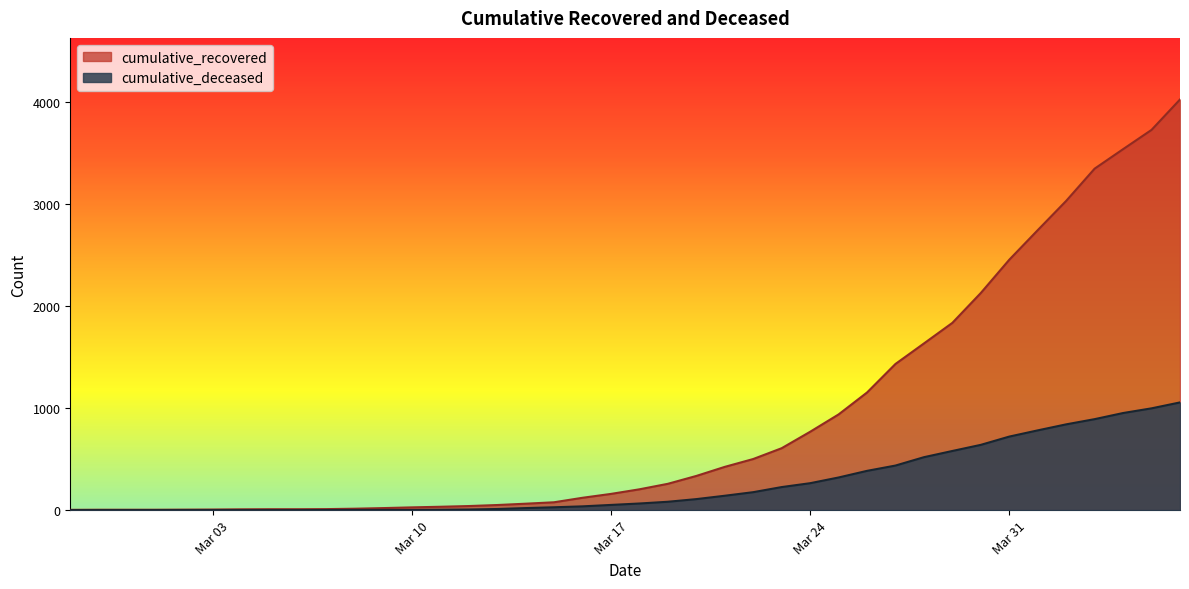

What is the value of the cumulative_recovered point at the 13th from the left?

27